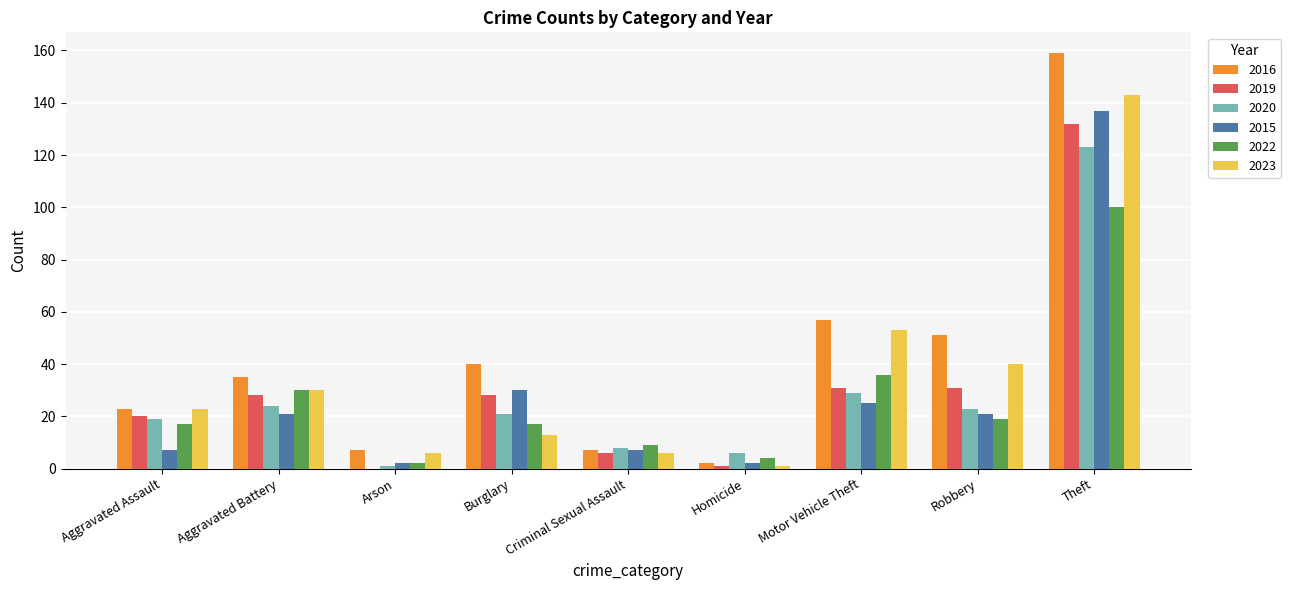

At which category does the chart reach its peak across all series?

Theft